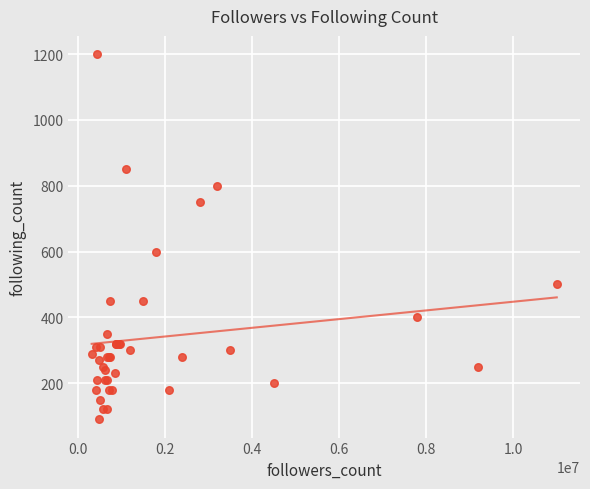

What Y value in the scatter plot is closest to 645?

600